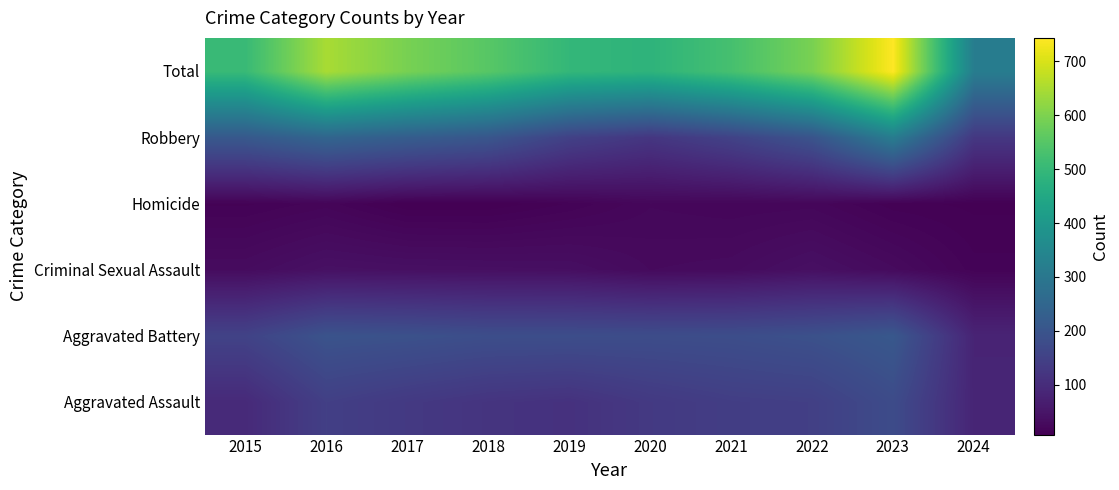

How many series are shown in this chart?

6